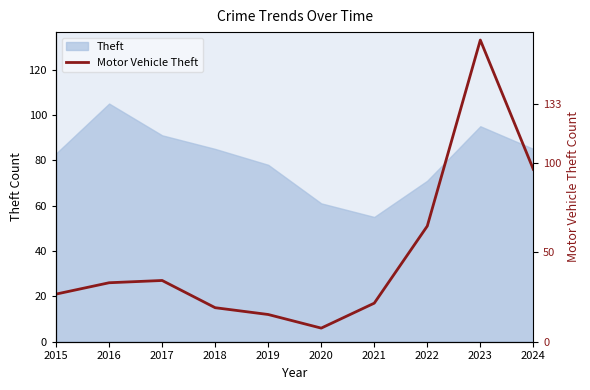

Is it true that the value at 2023 is 177?

False